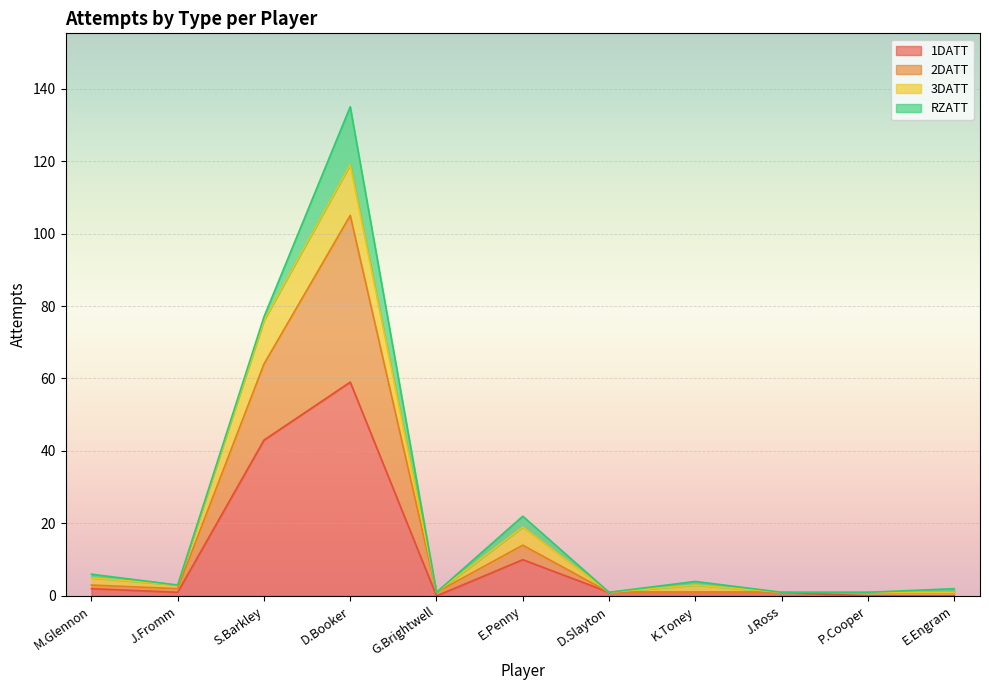

In 2DATT, how many points are higher than both neighbors (excluding endpoints)?

3